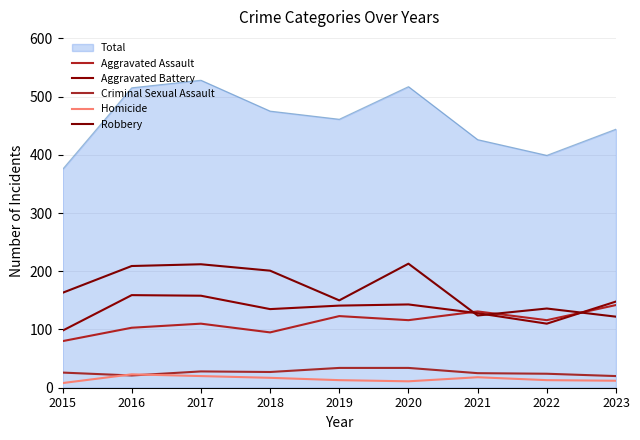

Which series ends up on top after the final intersection of Aggravated Assault and Robbery?

Aggravated Assault